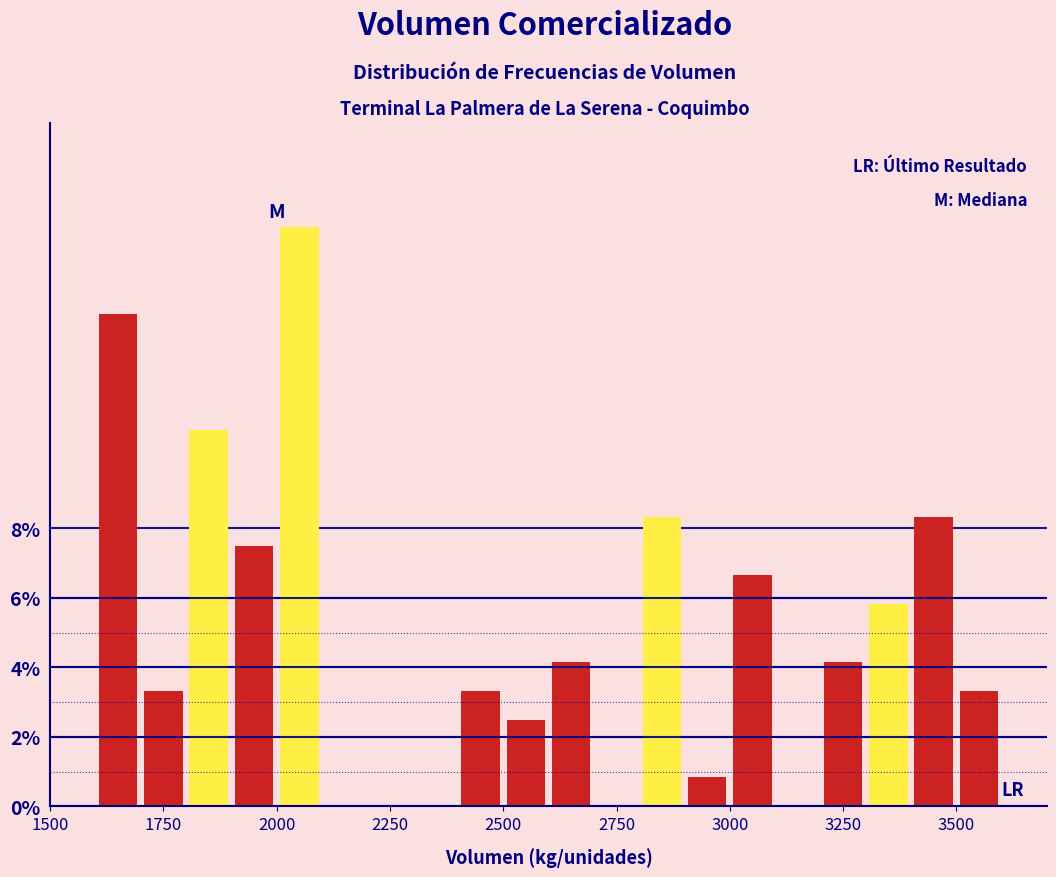

Read against the x-axis, roughly where is the centre of the tallest bar?

2050